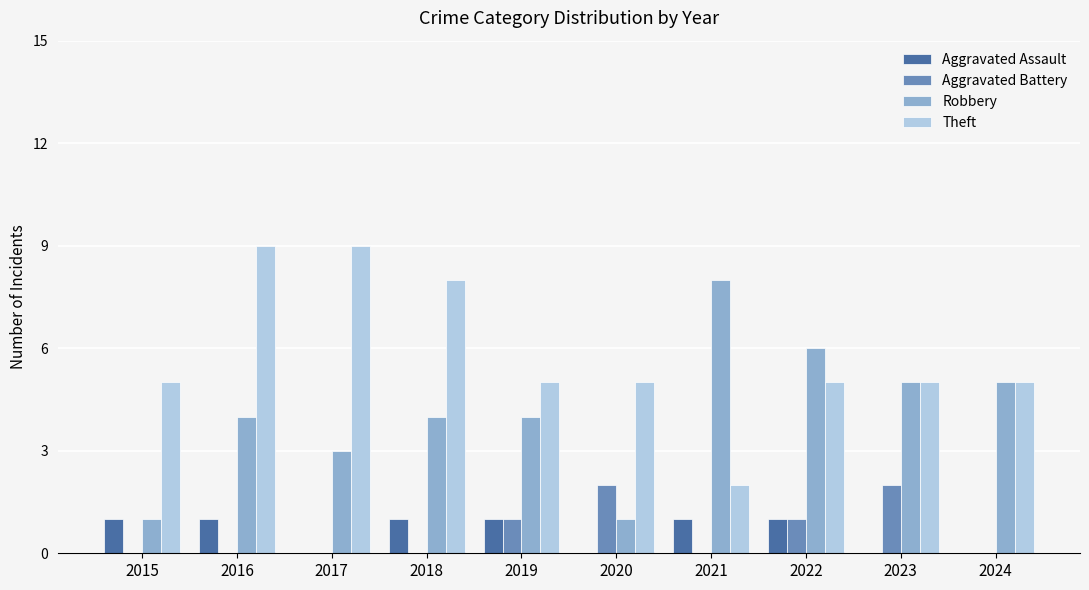

What is the total value across all series at 2022?

13